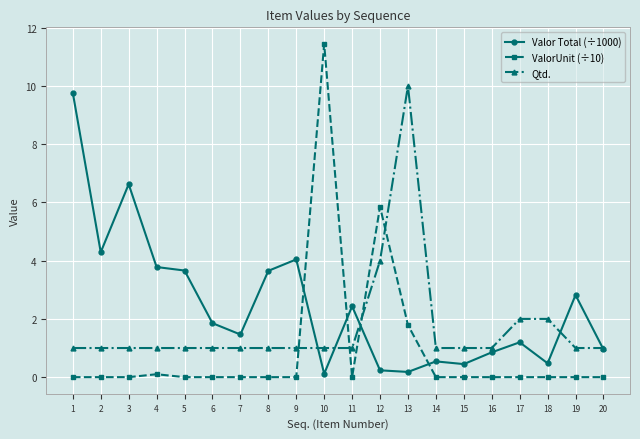

What are all the series names shown in the legend?

Valor Total (÷1000), ValorUnit (÷10), Qtd.